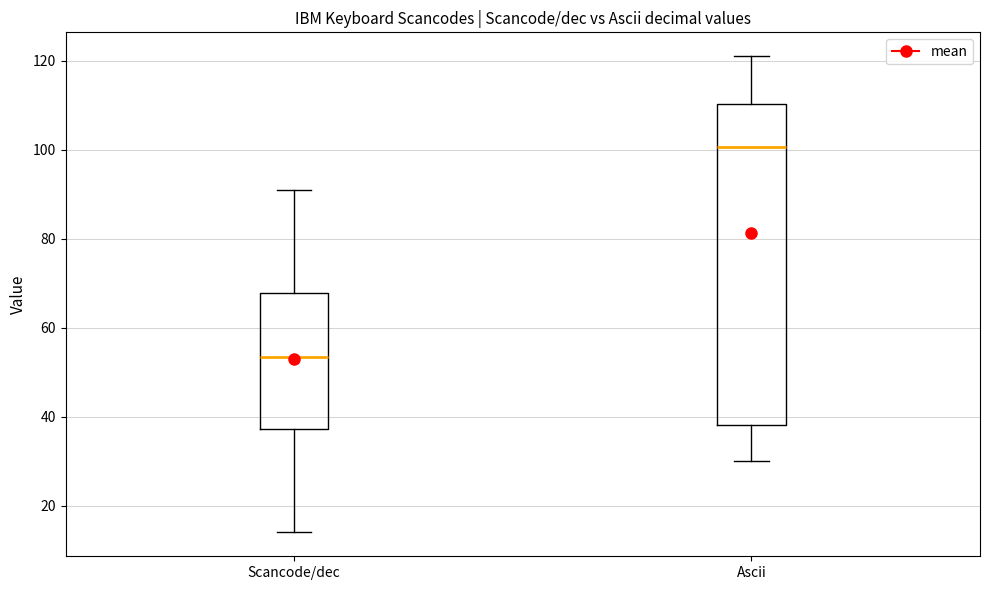

Reading left to right, read every box against the y-axis: the position of its median line, the range the box covers, and the ends of its whiskers. The values are not printed on the chart, so give them approximately, as read against the axis.

Scancode/dec: median 54, box 38 to 68, whiskers 14 to 92
Ascii: median 100, box 38 to 110, whiskers 30 to 122